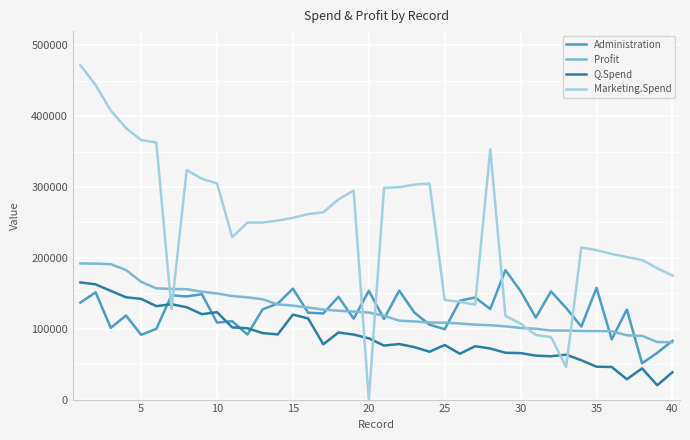

What is the average value of the Marketing.Spend series?

241448.2